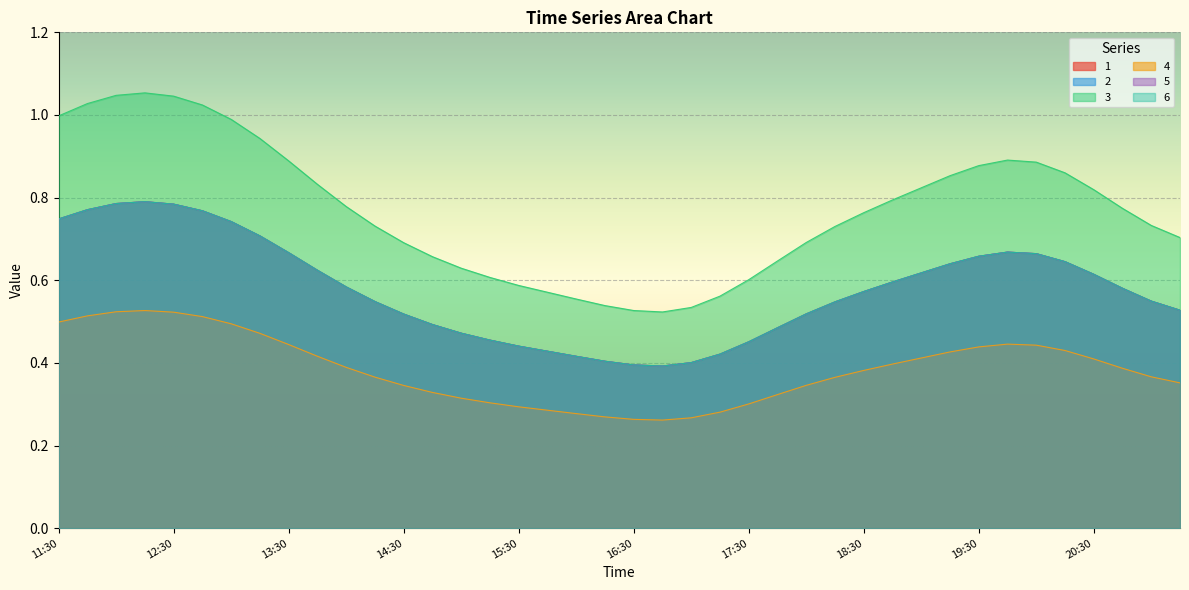

What is the total value across all series at 12:15?

4.7